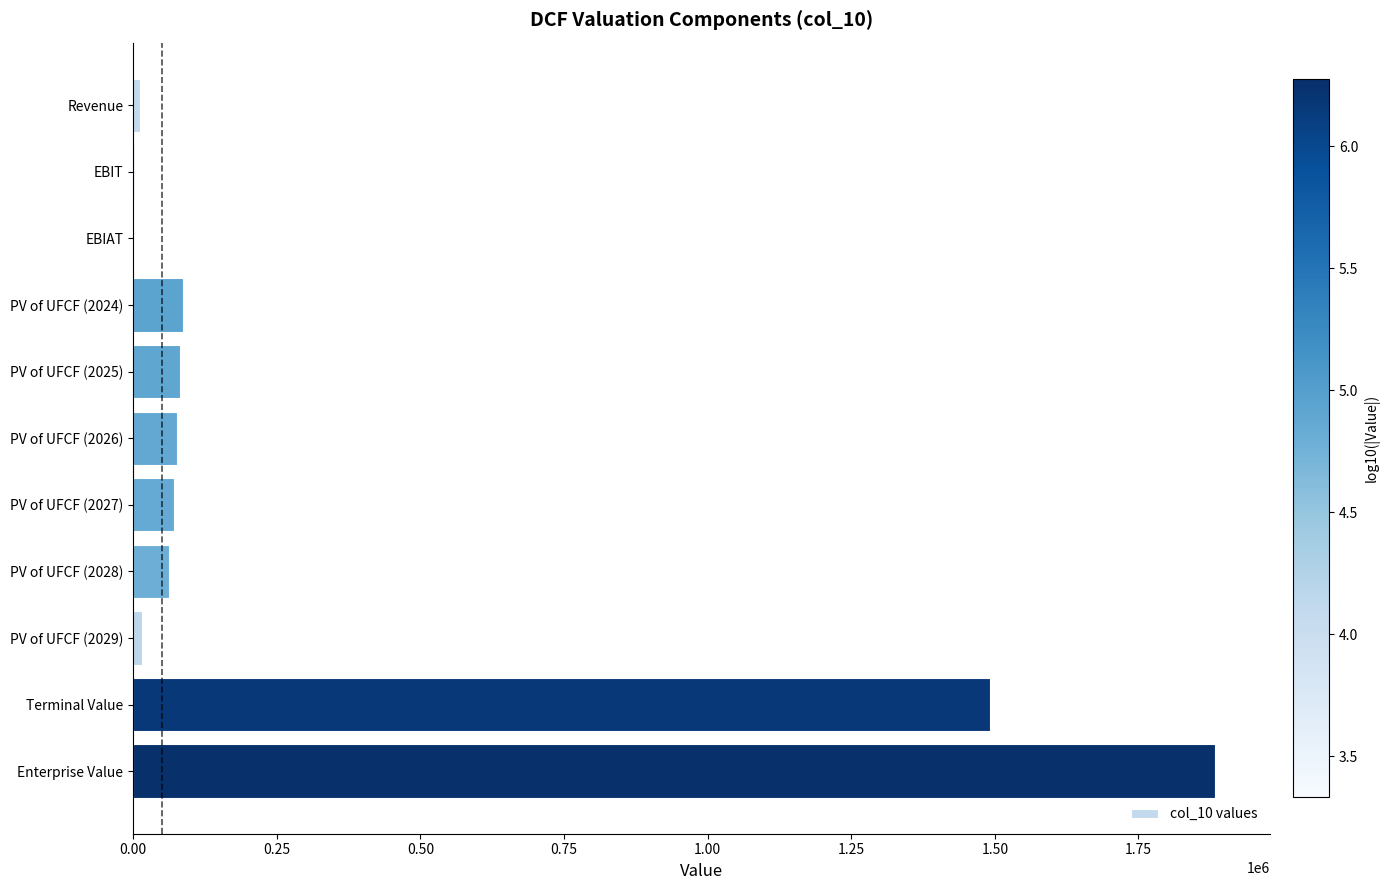

Count the number of categories in the chart.

11